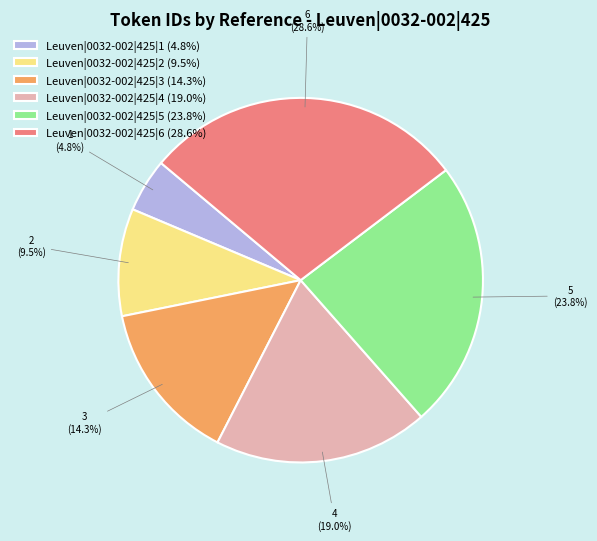

Is there any slice that represents more than half of the pie?

No